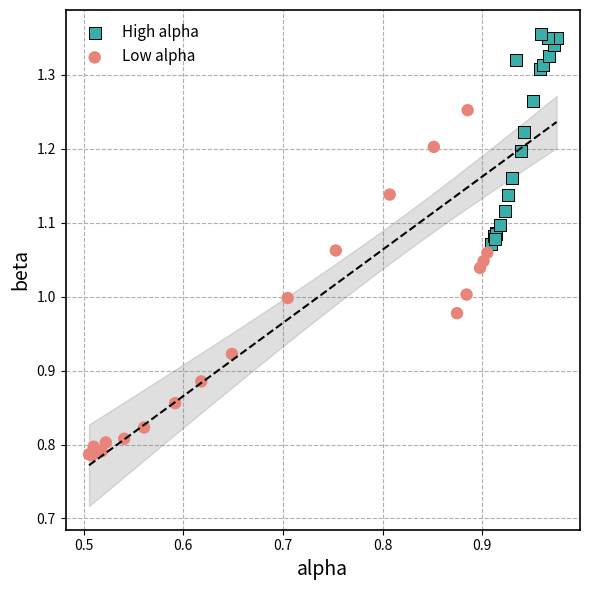

Which series reaches the maximum Y coordinate?

High alpha